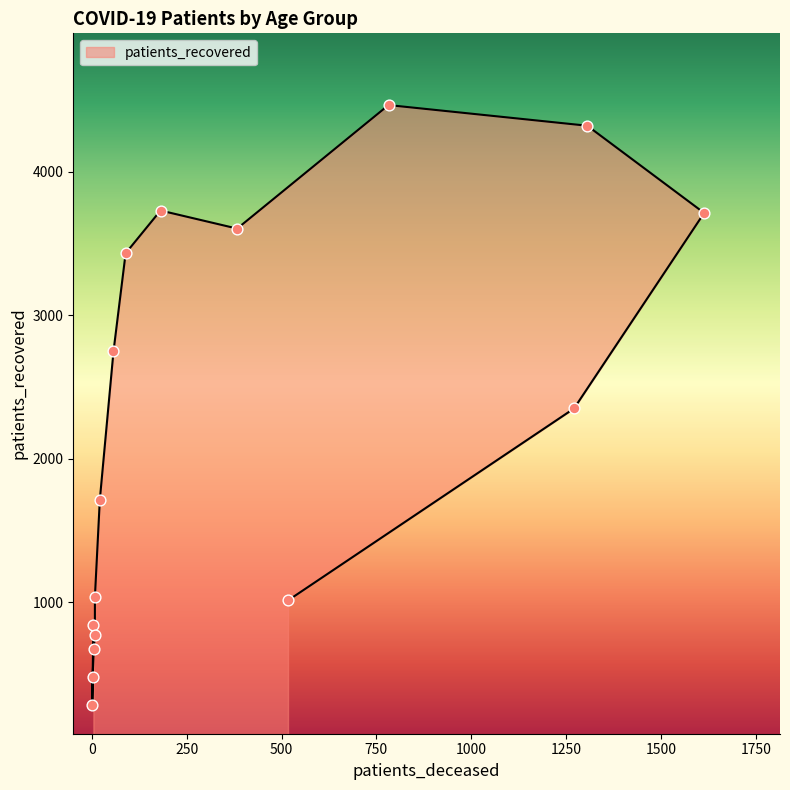

Between 50 - 54 and 85 - 89, which is larger?

50 - 54